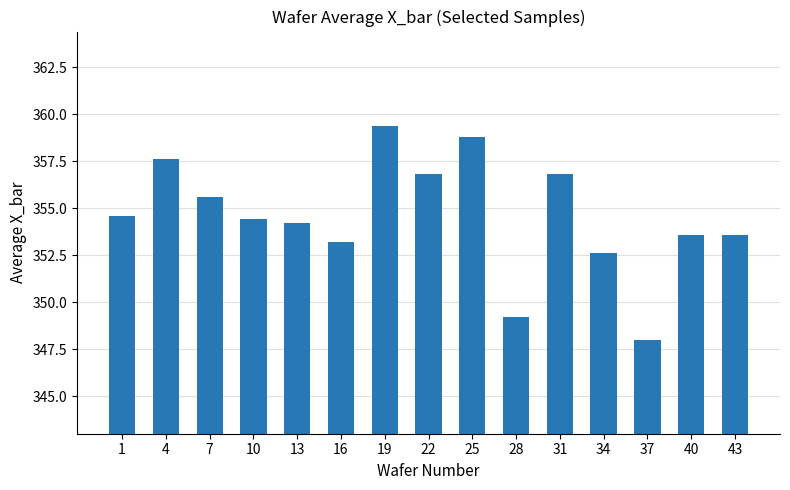

What is the sum of all values?

5318.4